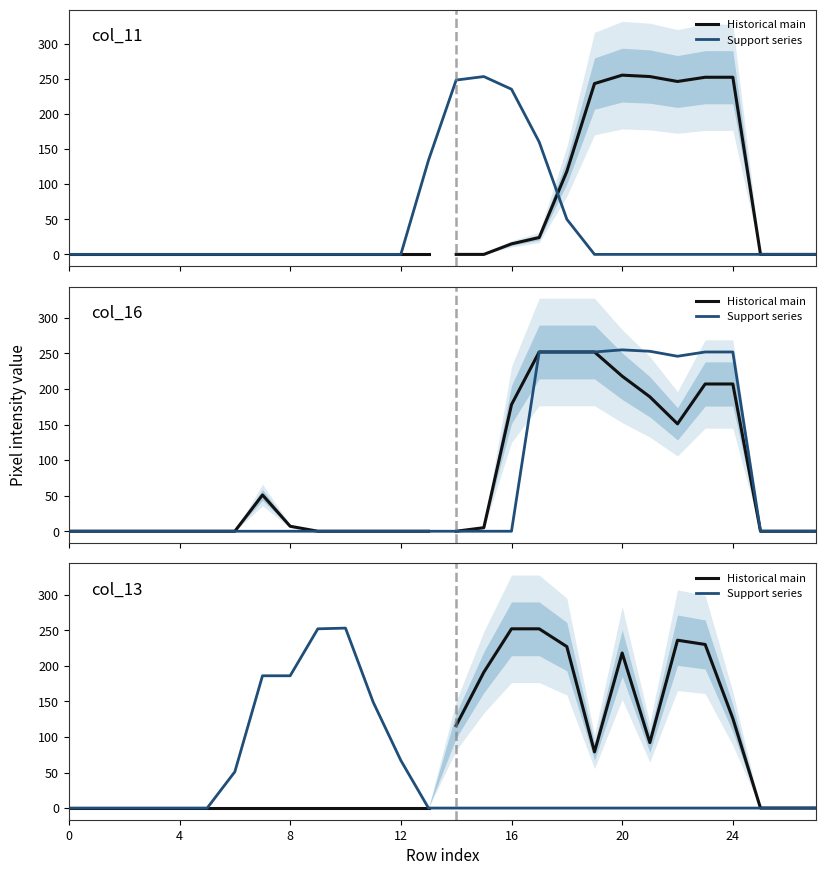

True or false: col_14 and col_17 cross at least once.

True